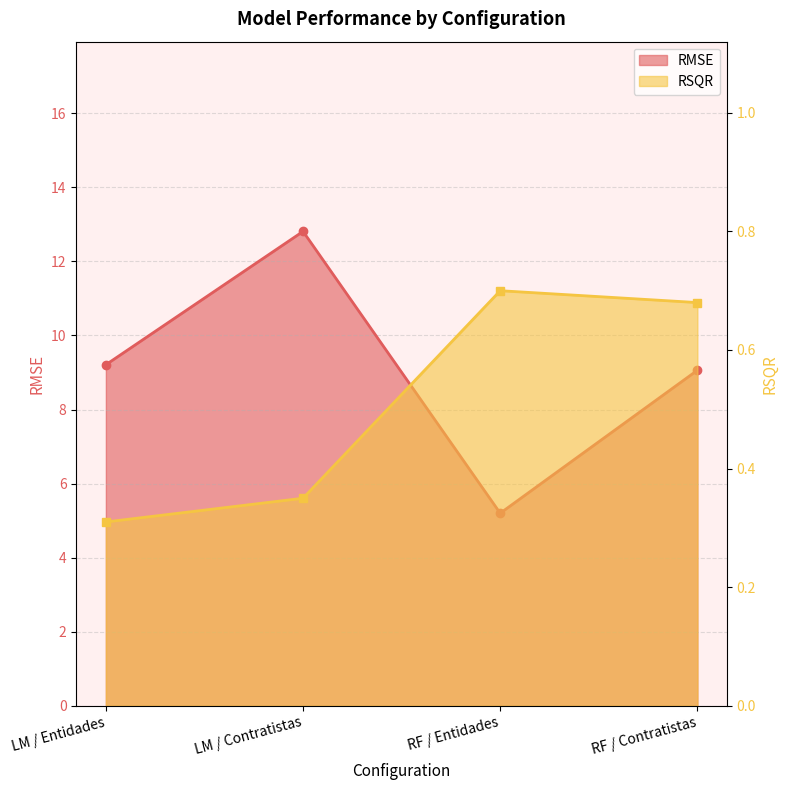

True or false: RMSE and RSQR cross at least once.

False